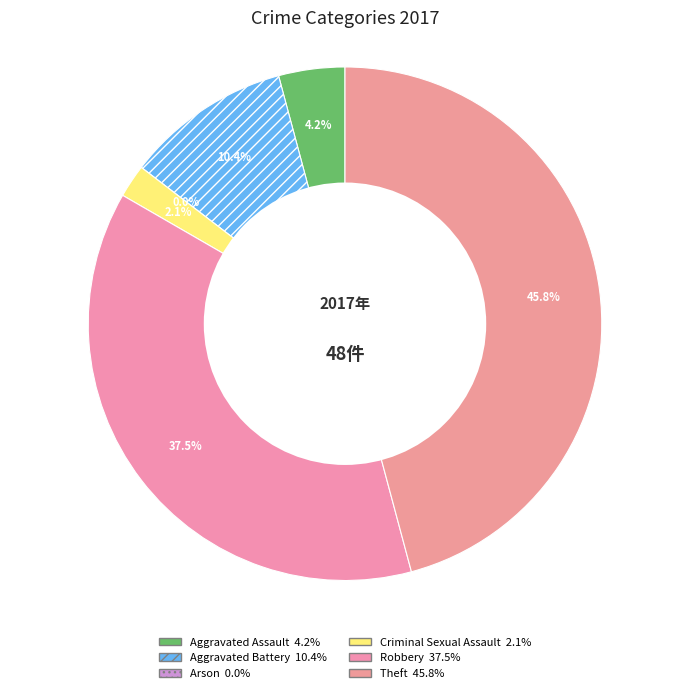

Is the sum of Criminal Sexual Assault and Aggravated Assault greater than half?

No